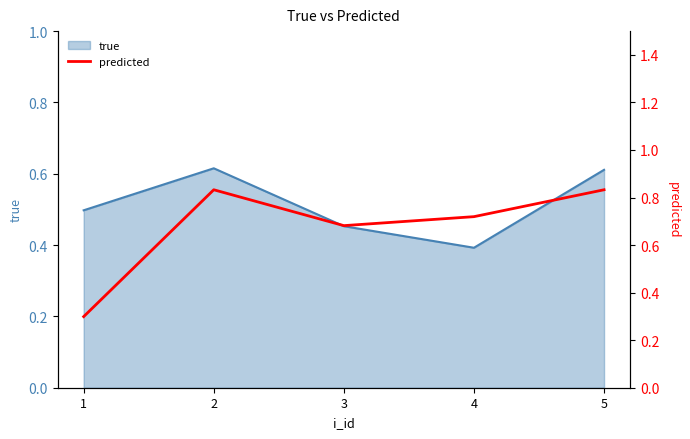

How many lines are shown in the chart?

1